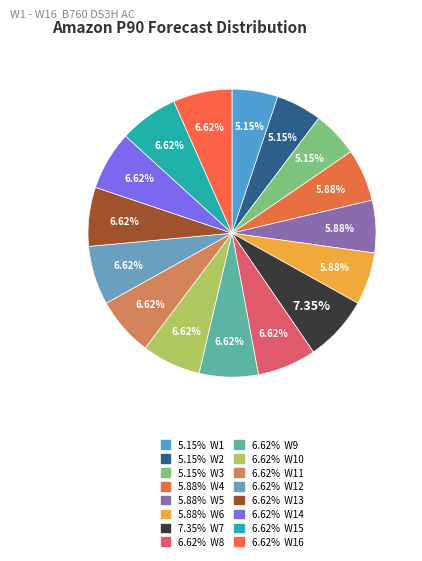

Count the number of slices in the pie.

16